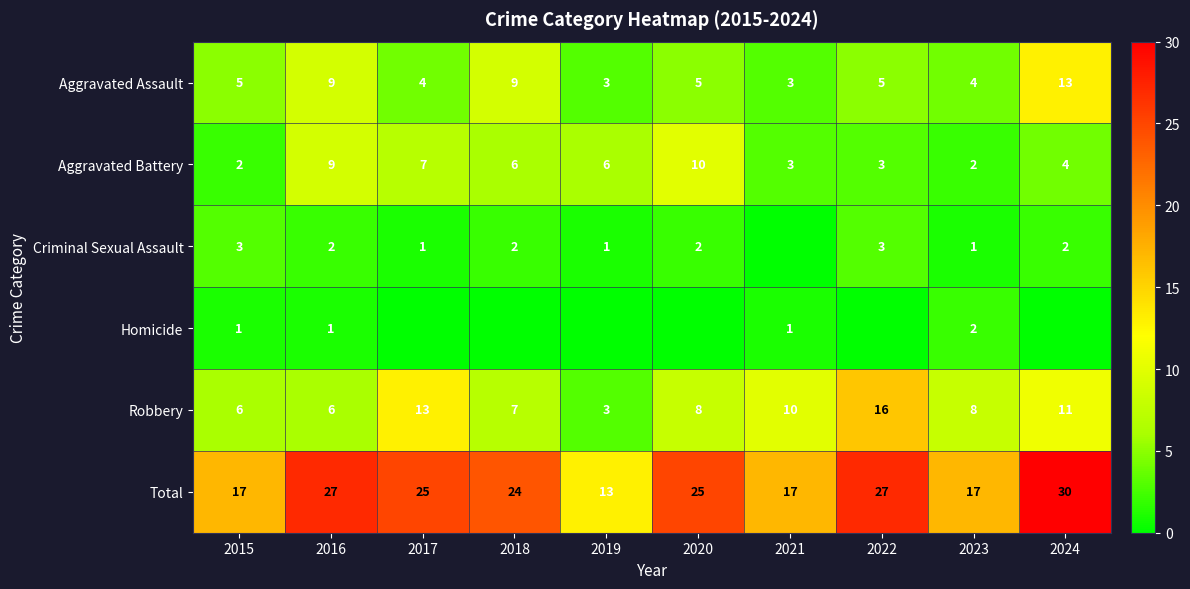

True or false: Aggravated Battery has a value of 3 at 2023.

False